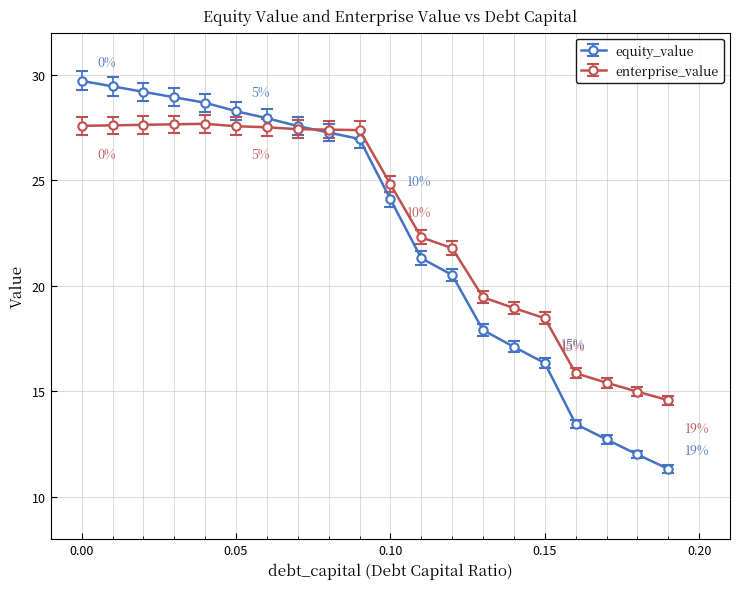

Rank the series by their average value, from highest to lowest.

enterprise_value, equity_value